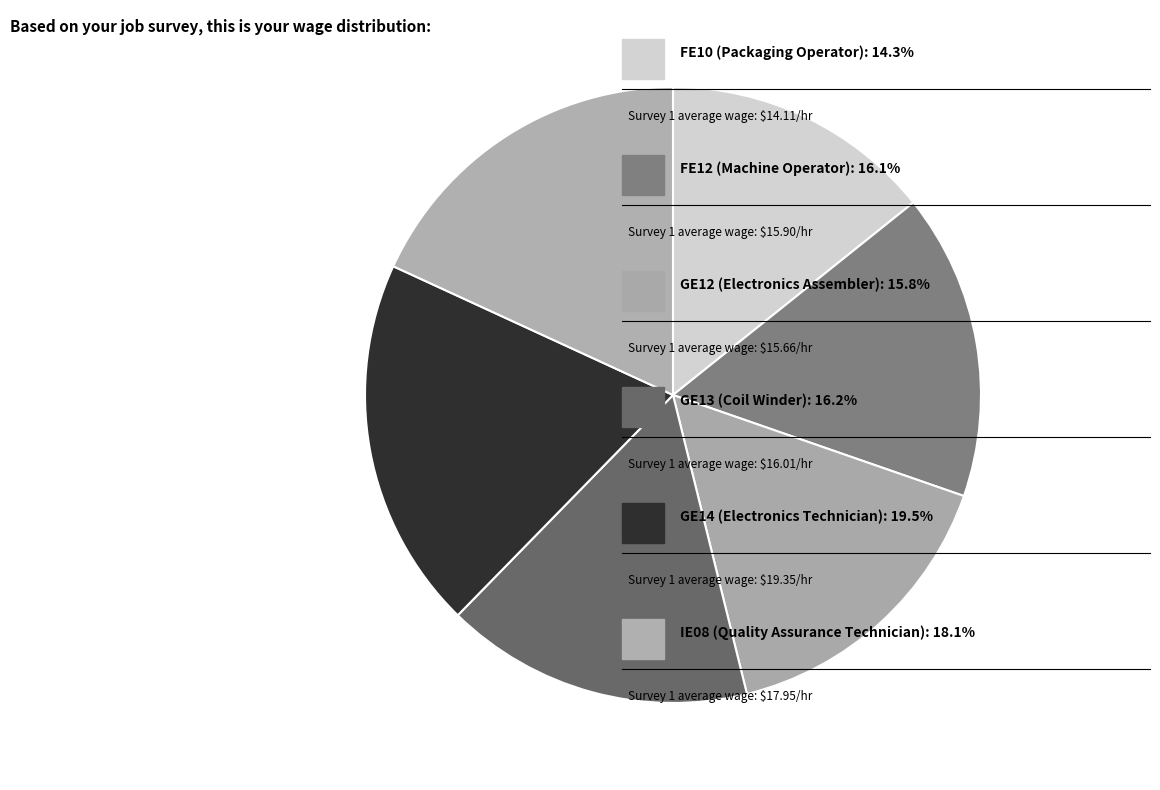

Which slice is the smallest?

FE10